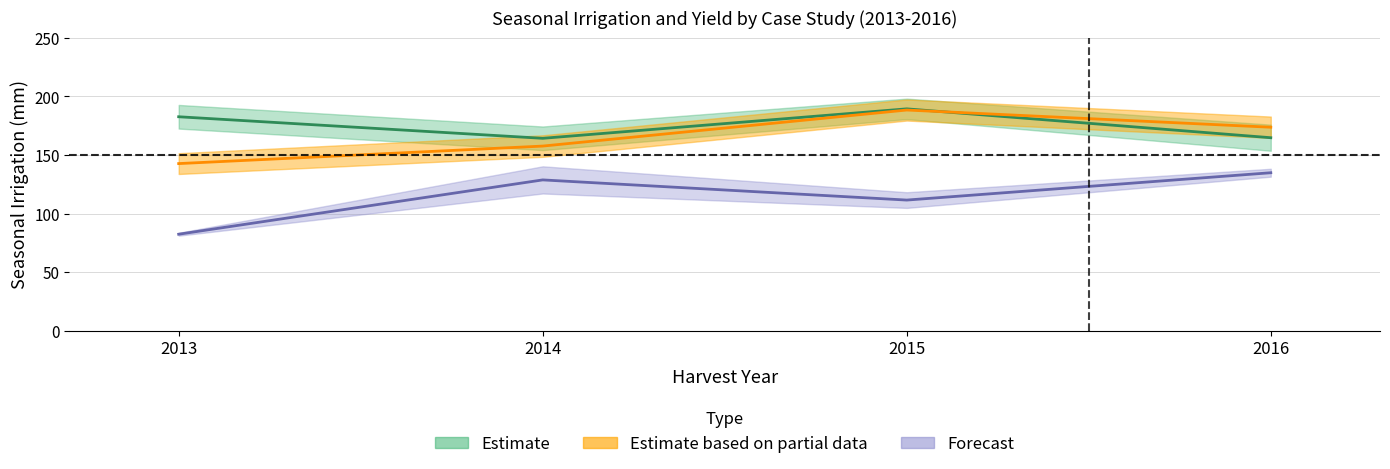

What is the difference between the maximum and minimum values in the A1_irrigation series?

25.2